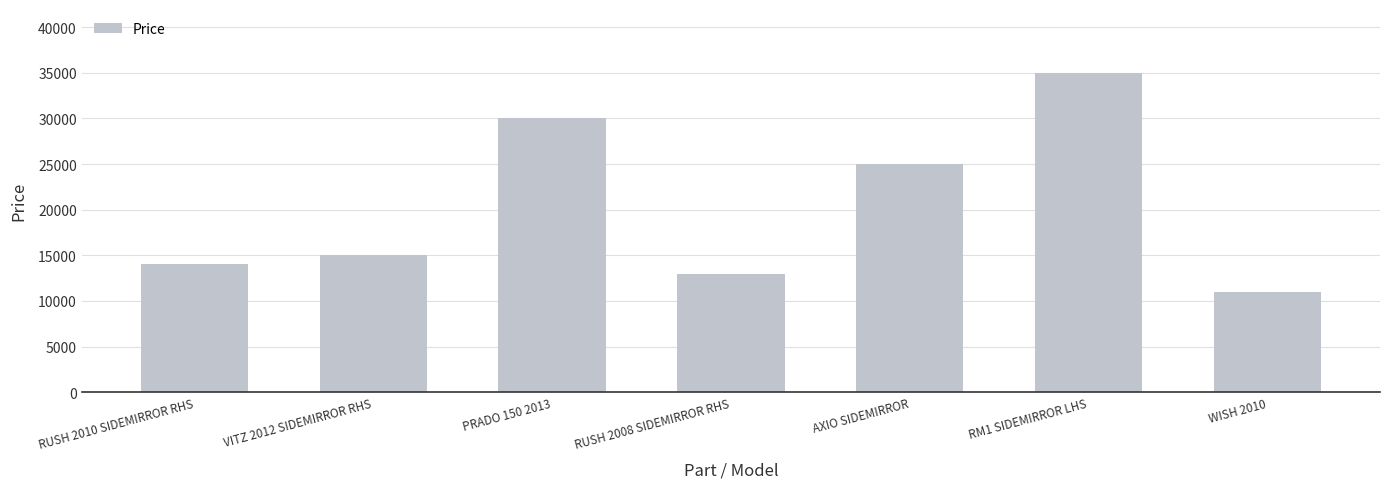

At which category does the chart reach its peak across all series?

RM1 SIDEMIRROR LHS